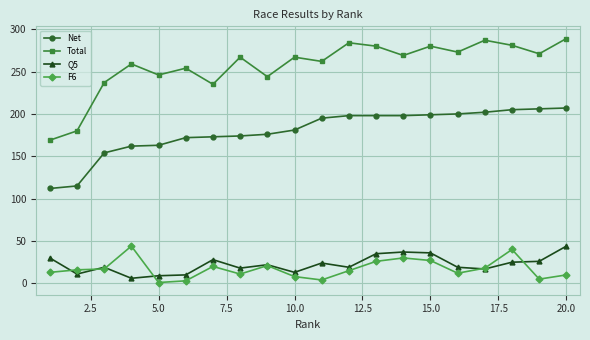

What are all the series names shown in the legend?

Net, Total, Q5, F6